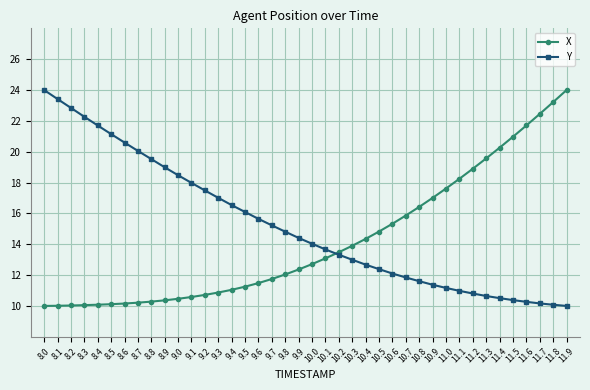

At 8.7, list the series in order from largest to smallest.

Y, X